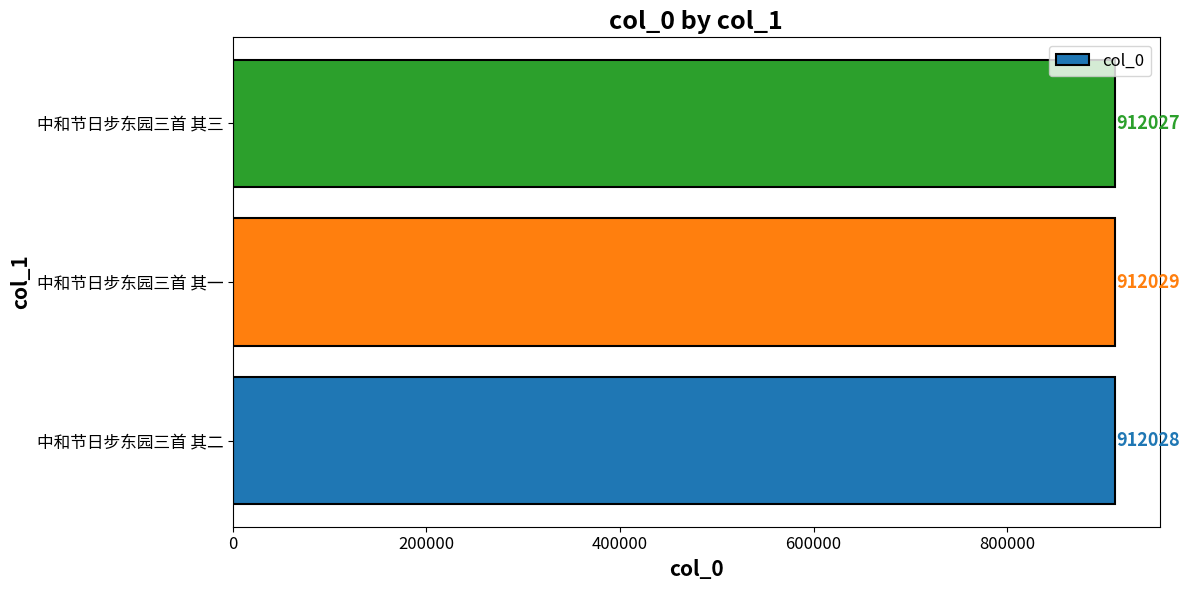

How many series are shown in this chart?

1